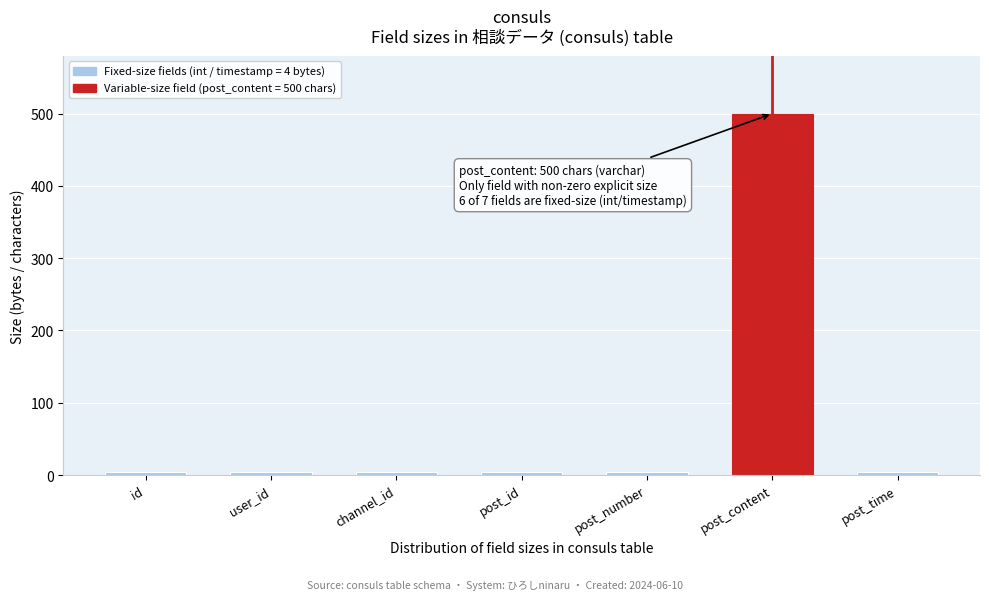

Reading right to left, what are all the values shown in this chart?

post_time=4	post_content=500	post_number=4	post_id=4	channel_id=4	user_id=4	id=4